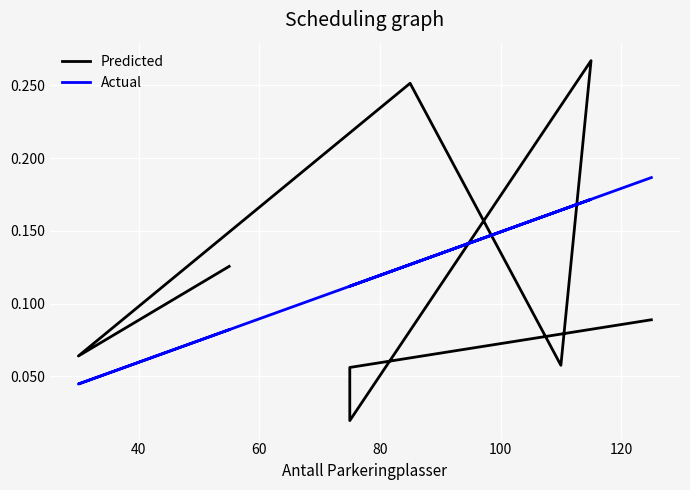

Which series has the largest total across all categories?

Actual